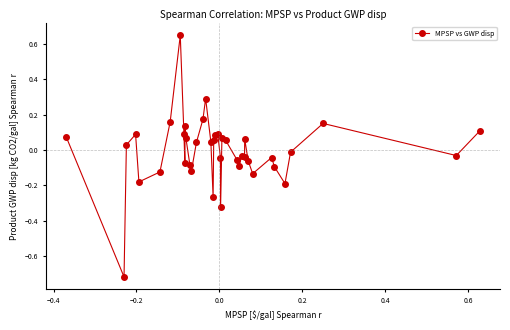

True or false: the data has more than 1 interior local peaks.

True